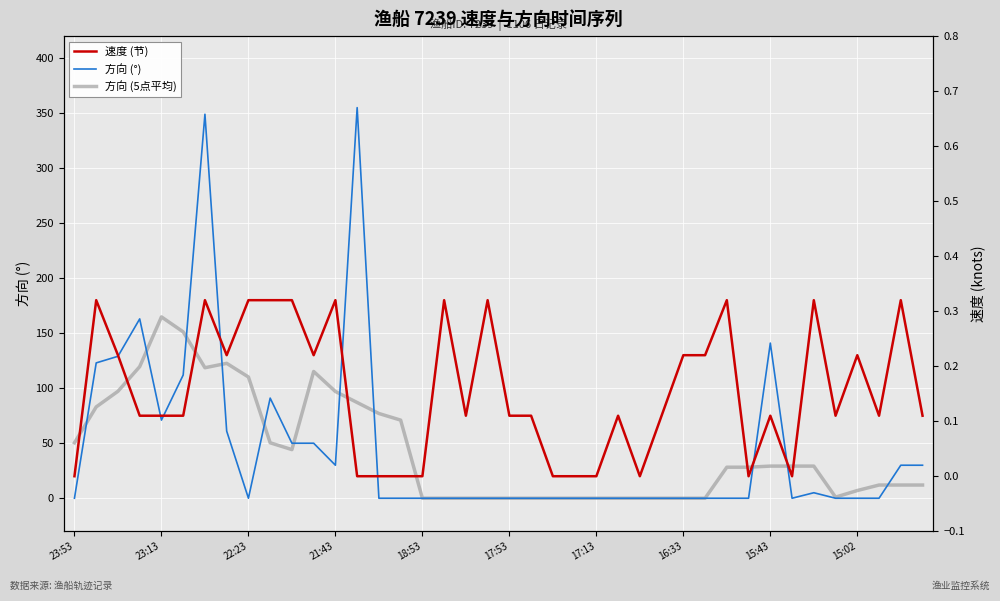

What is the average value of the 方向 (12点平均) series?

44.8